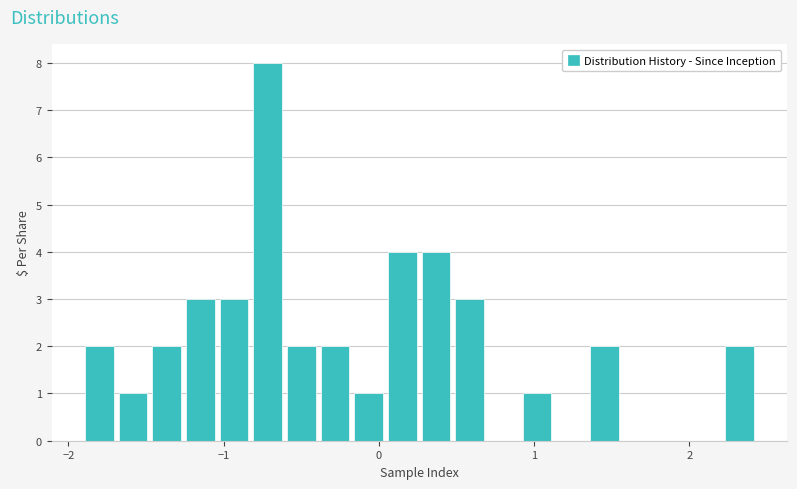

Around what value on the x-axis is the tallest bar? Give the approximate position of its centre, as read against the axis.

-0.7